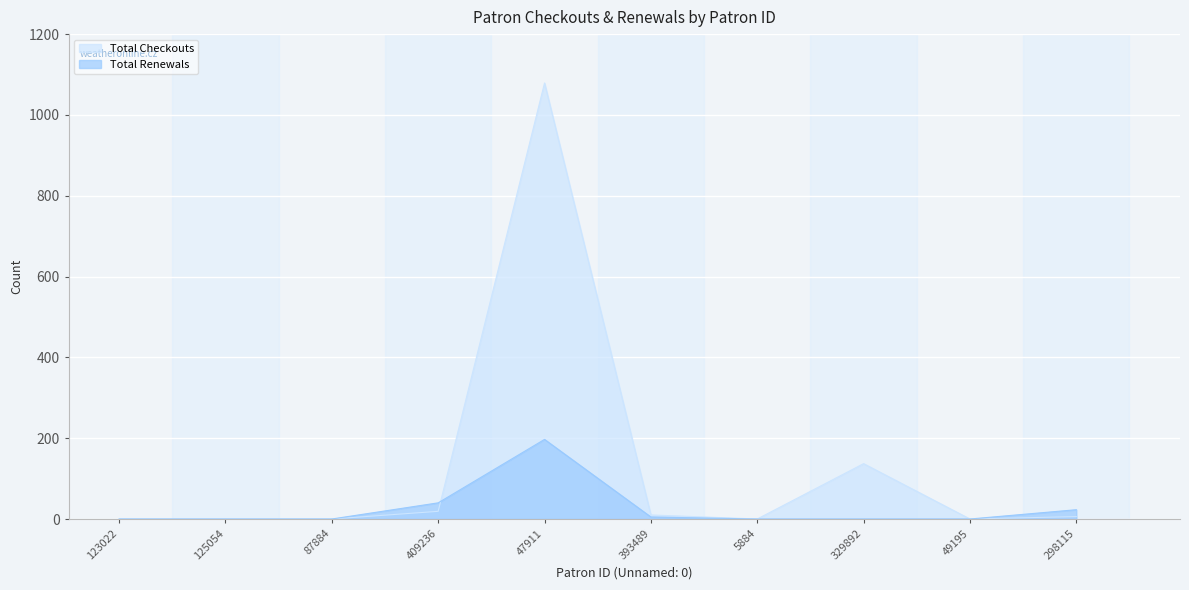

What is the sum of the Total Renewals values at 409236 and 47911?

237